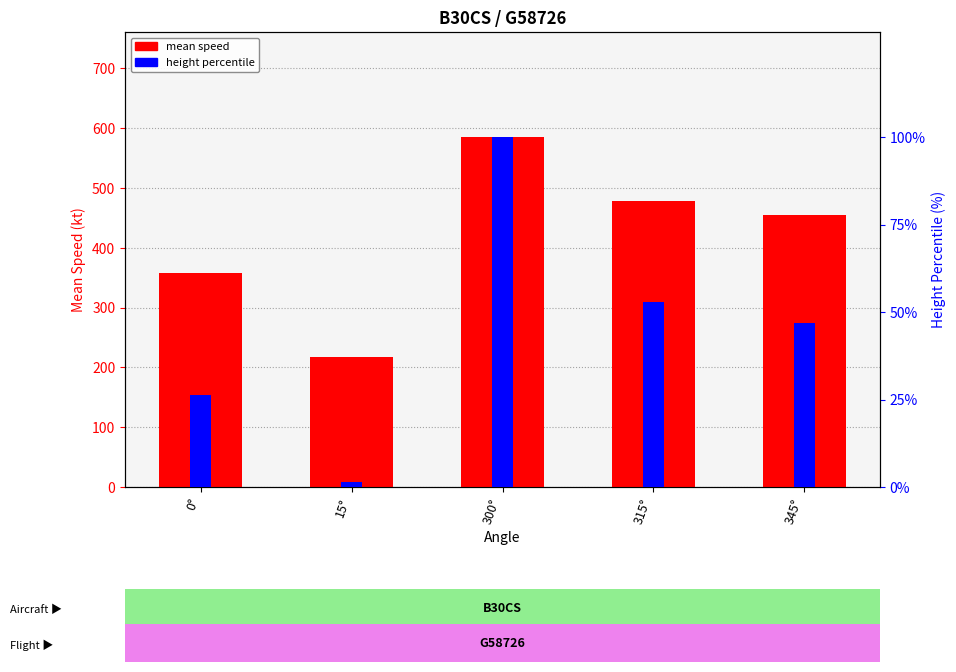

Which label corresponds to the smallest value in the chart?

15°